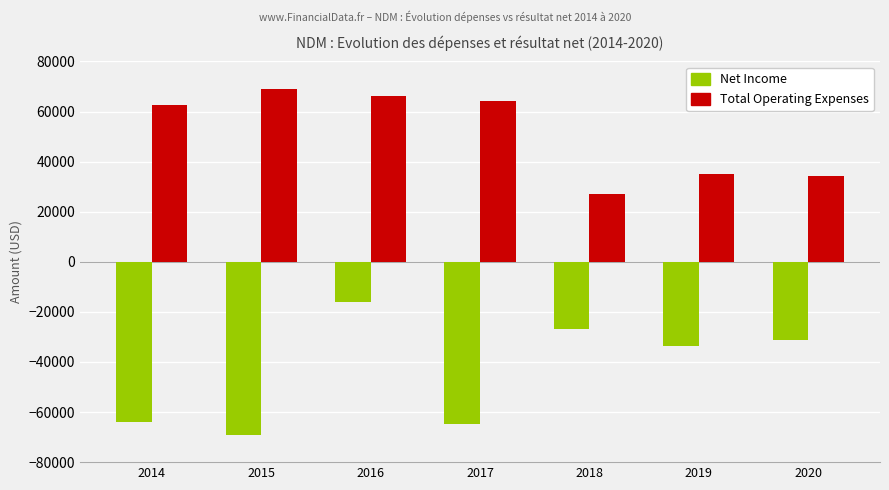

What is the difference between the maximum and minimum values in the Net Income series?

53200